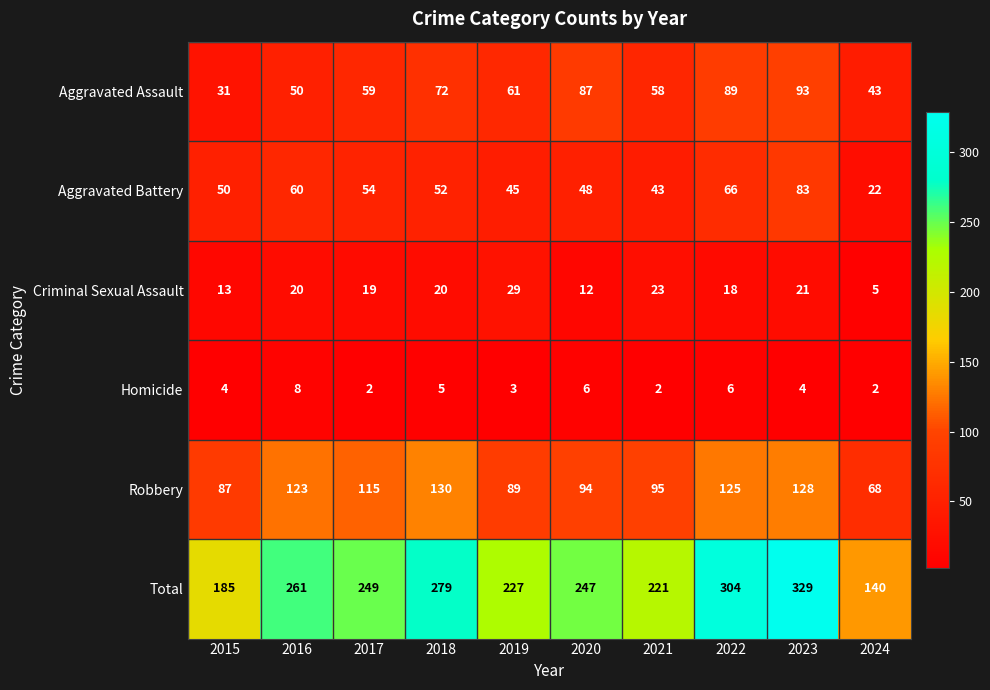

What is the average value of the Robbery series?

105